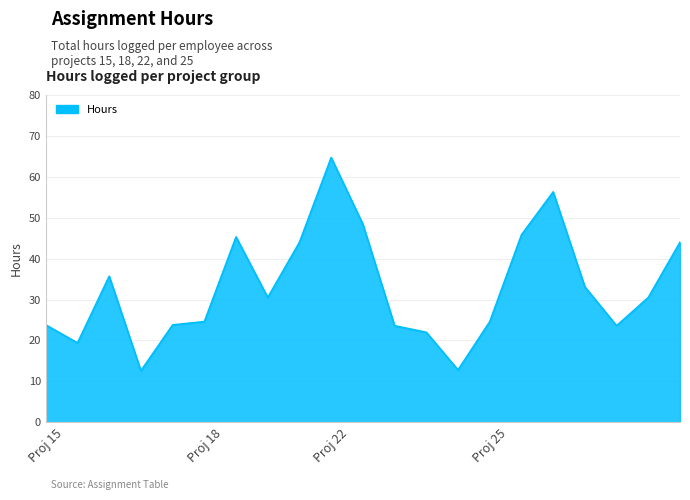

What is the difference between the maximum and minimum values?

52.1